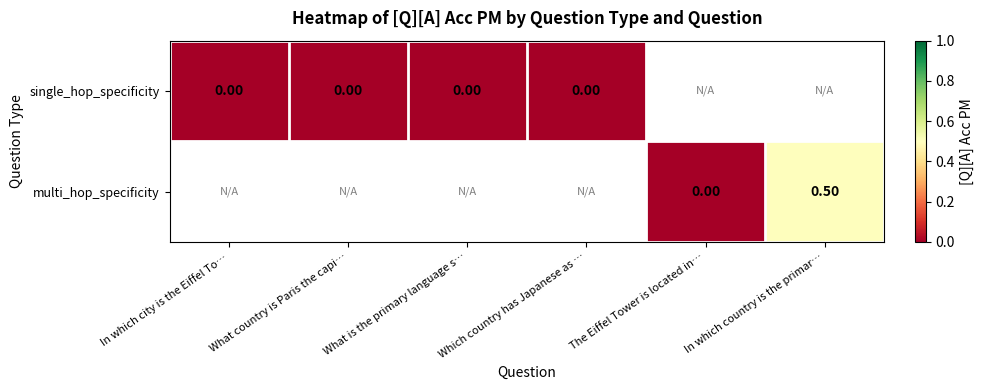

Rank the series at What country is Paris the capi… from highest to lowest value.

single_hop_specificity, multi_hop_specificity